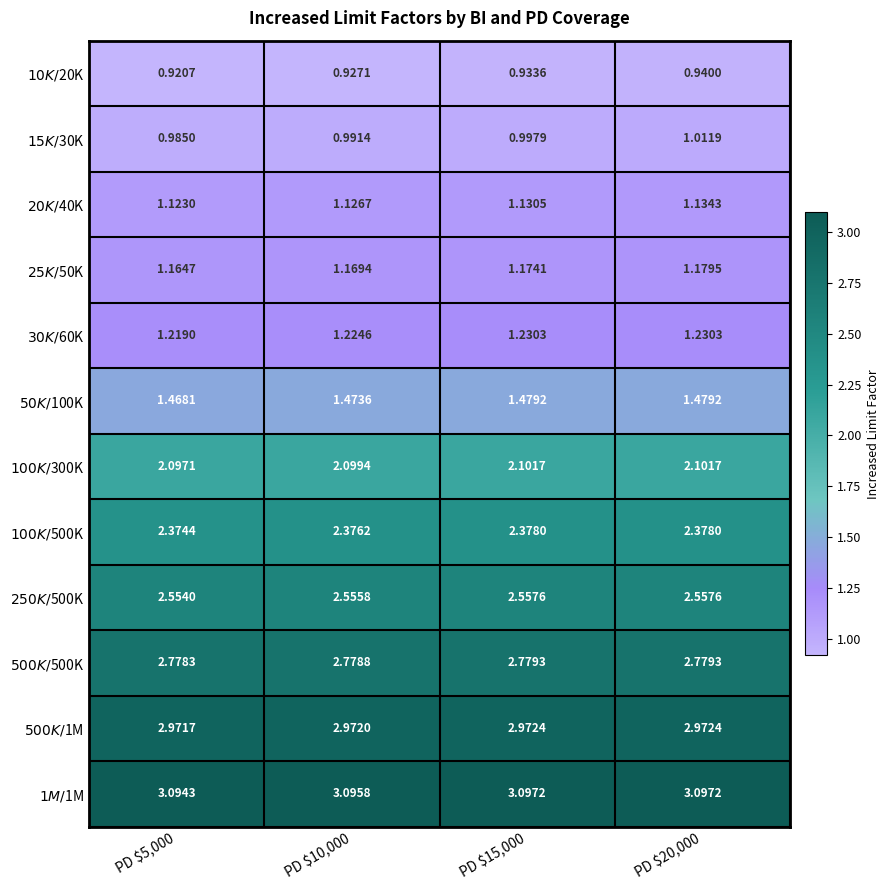

What is the total value across all series at PD $5,000?

22.8